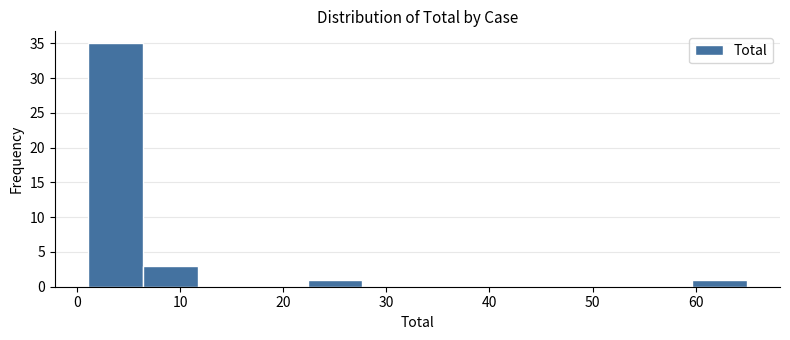

Reading left to right, list every bar in this chart as the range it spans on the x-axis followed by its height. Neither the bar edges nor the heights are printed on the chart, so give them approximately, as read against the axes.

1 to 6: 35
6 to 12: 3
12 to 17: 0
17 to 22: 0
22 to 28: 1
28 to 33: 0
33 to 38: 0
38 to 44: 0
44 to 49: 0
49 to 54: 0
54 to 60: 0
60 to 65: 1